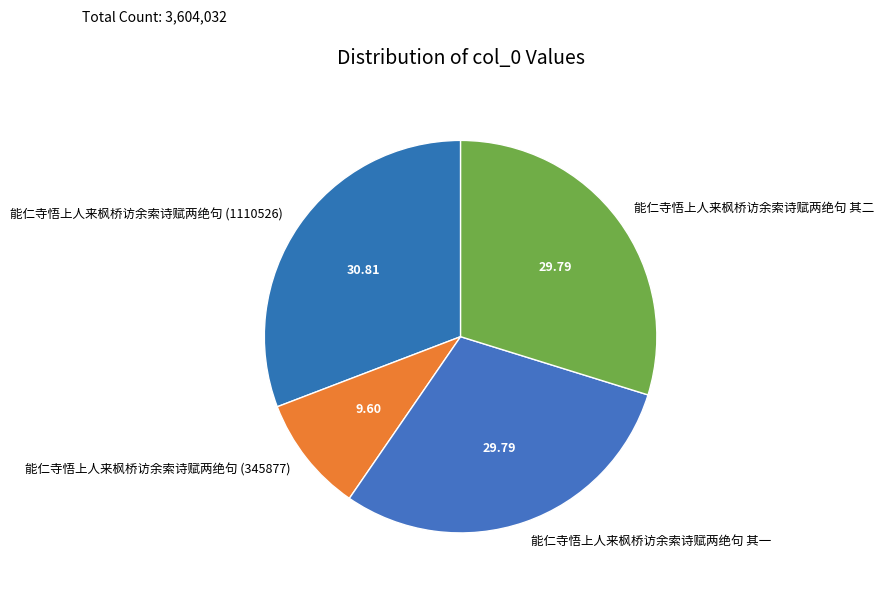

What is the ratio of the value at 能仁寺悟上人来枫桥访余索诗赋两绝句 (345877) to the value at 能仁寺悟上人来枫桥访余索诗赋两绝句 其一?

0.3